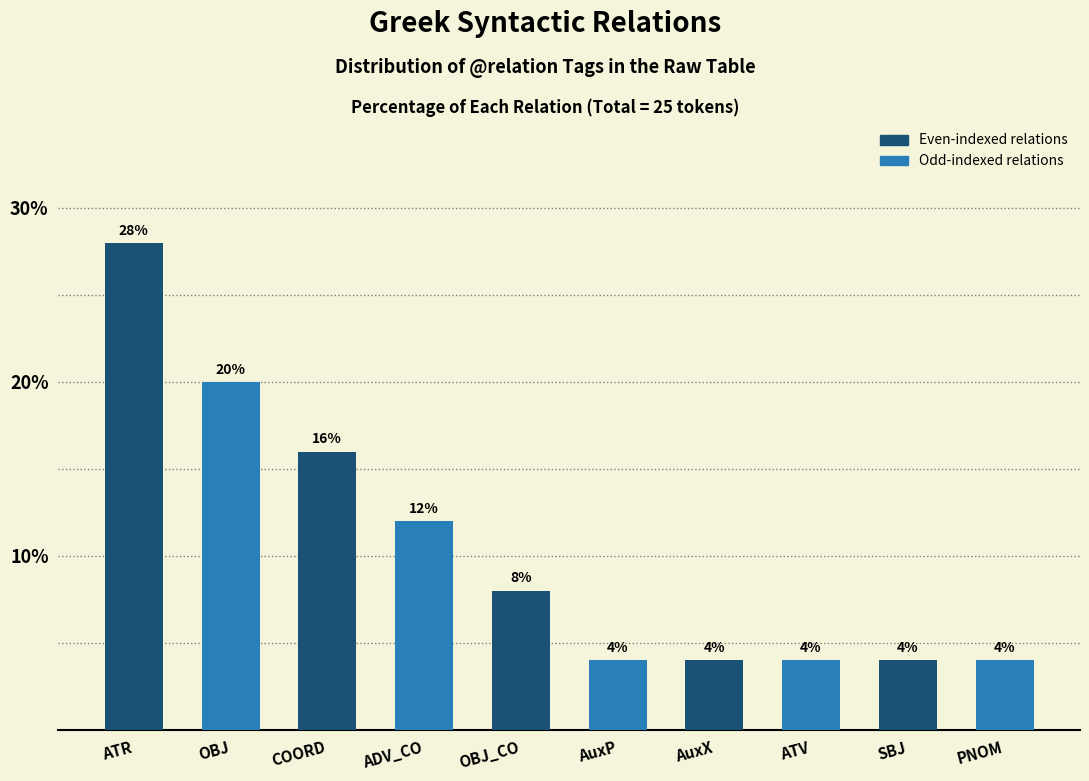

At which category does the chart reach its peak across all series?

ATR